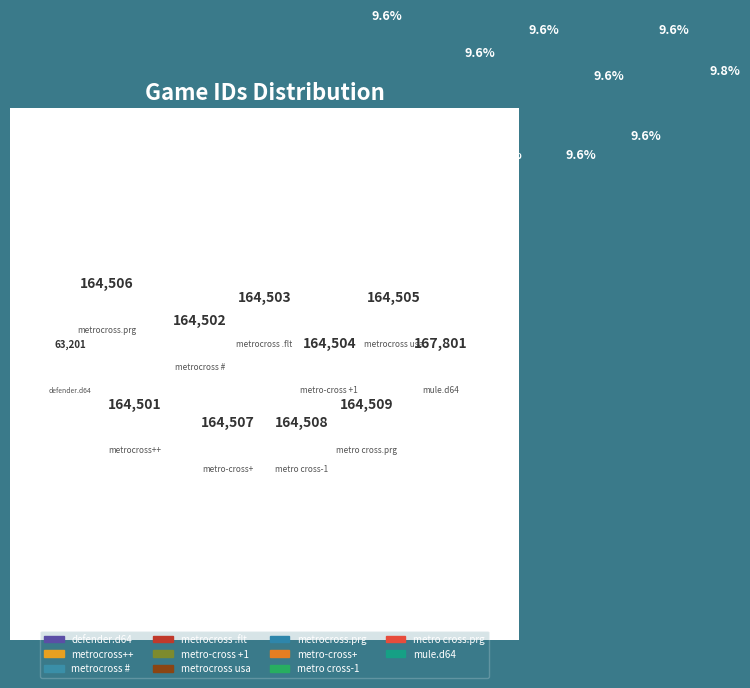

To the nearest percent, what is the difference between the largest and smallest slice percentages?

6%